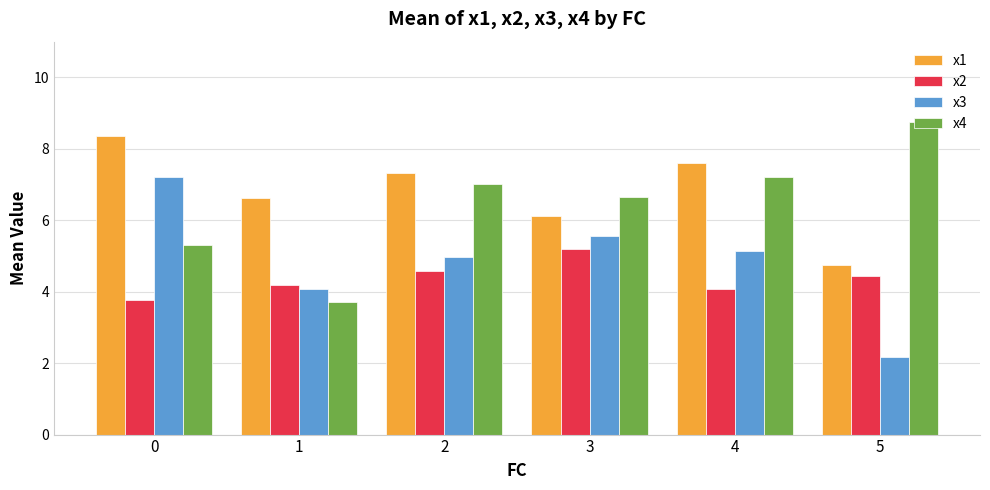

What value does the x2 series have at 2?

4.6